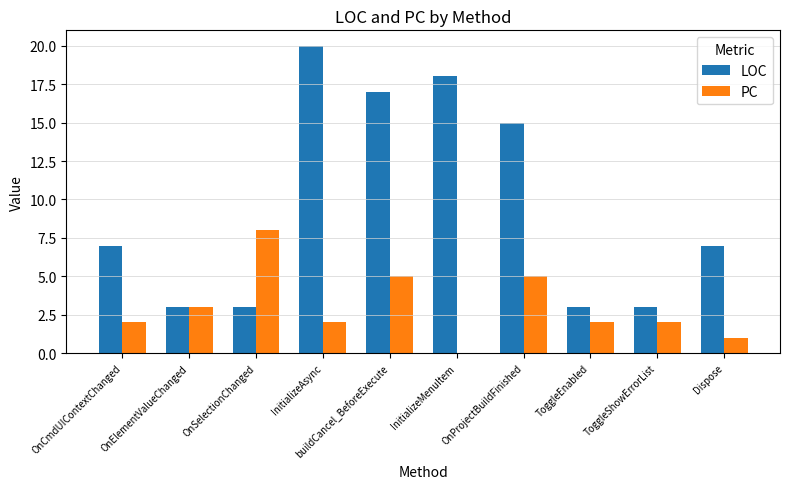

What is the sum of the PC values at OnSelectionChanged and OnCmdUIContextChanged?

10